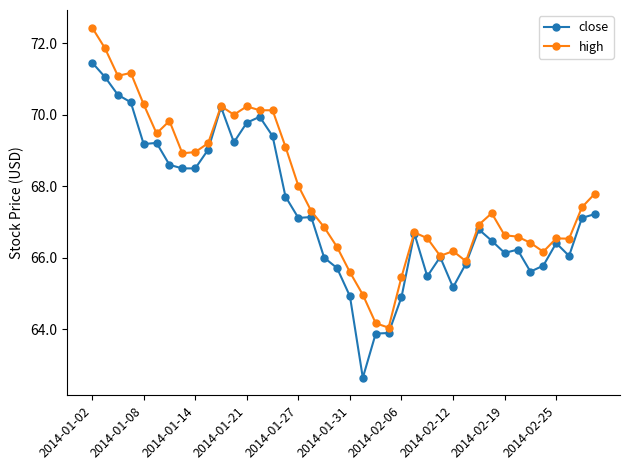

True or false: high has more than 0 interior local peaks.

True